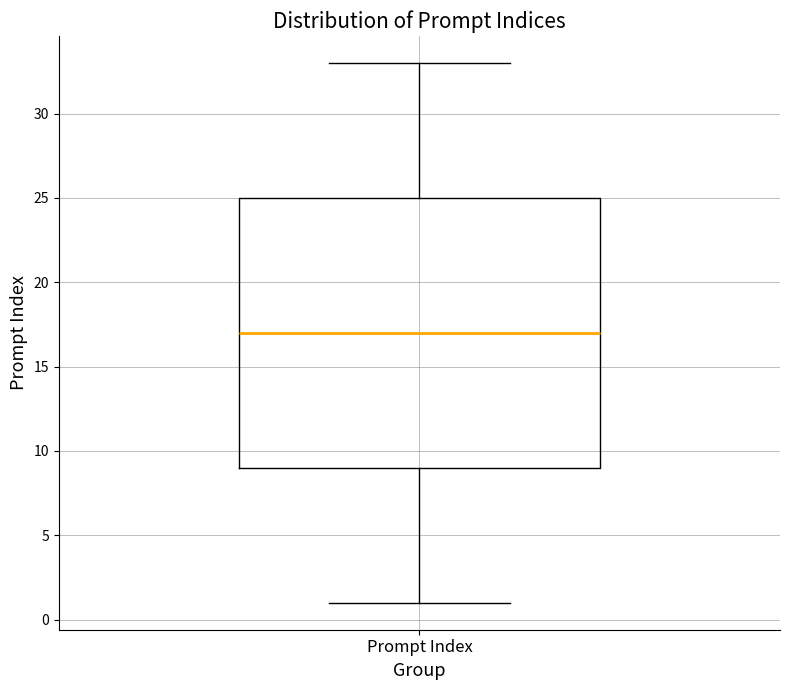

Where does the median line of the box for Prompt Index sit on the y-axis? The values are not printed on the chart, so give them approximately, as read against the axis.

17